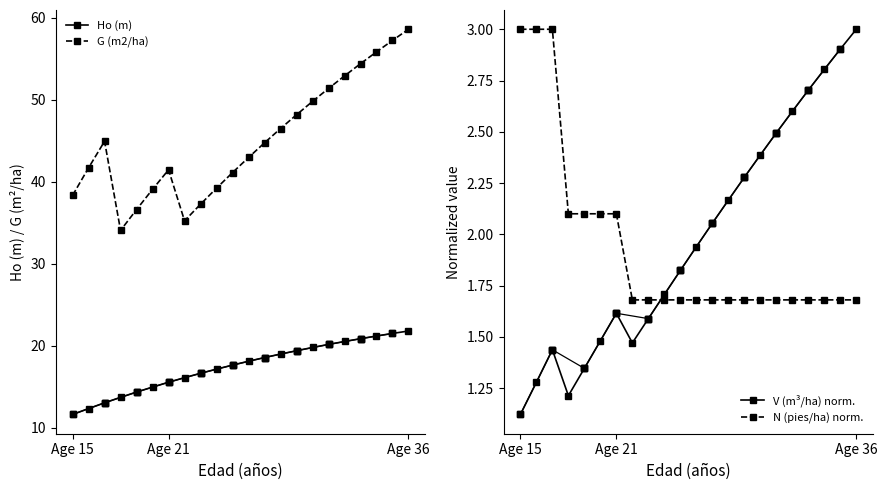

Is it true that Ho (m) equals 15.6 at Age 21?

True